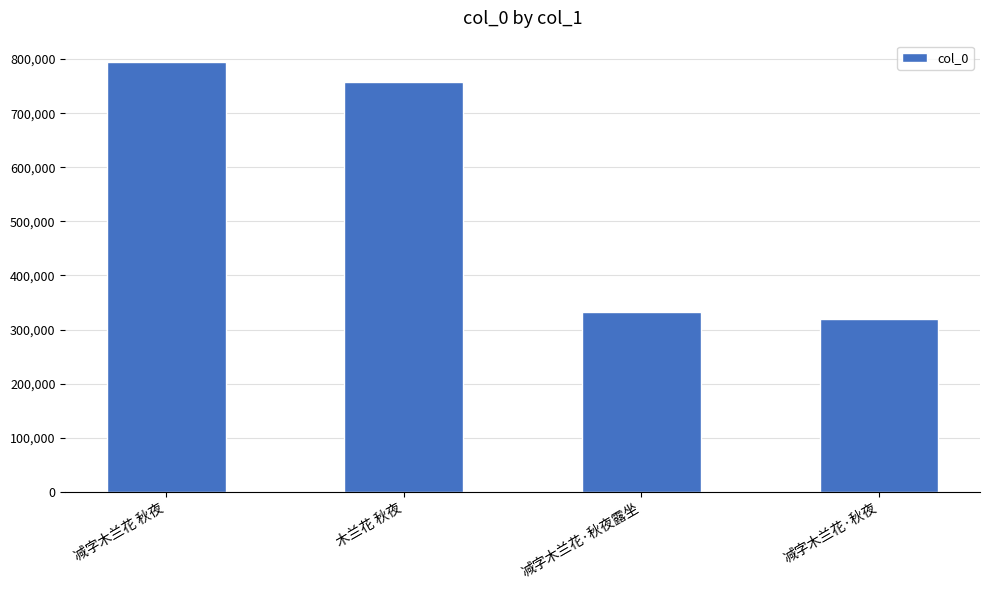

Reading right to left, what are all the values shown in this chart?

319806	332698	757776	794361